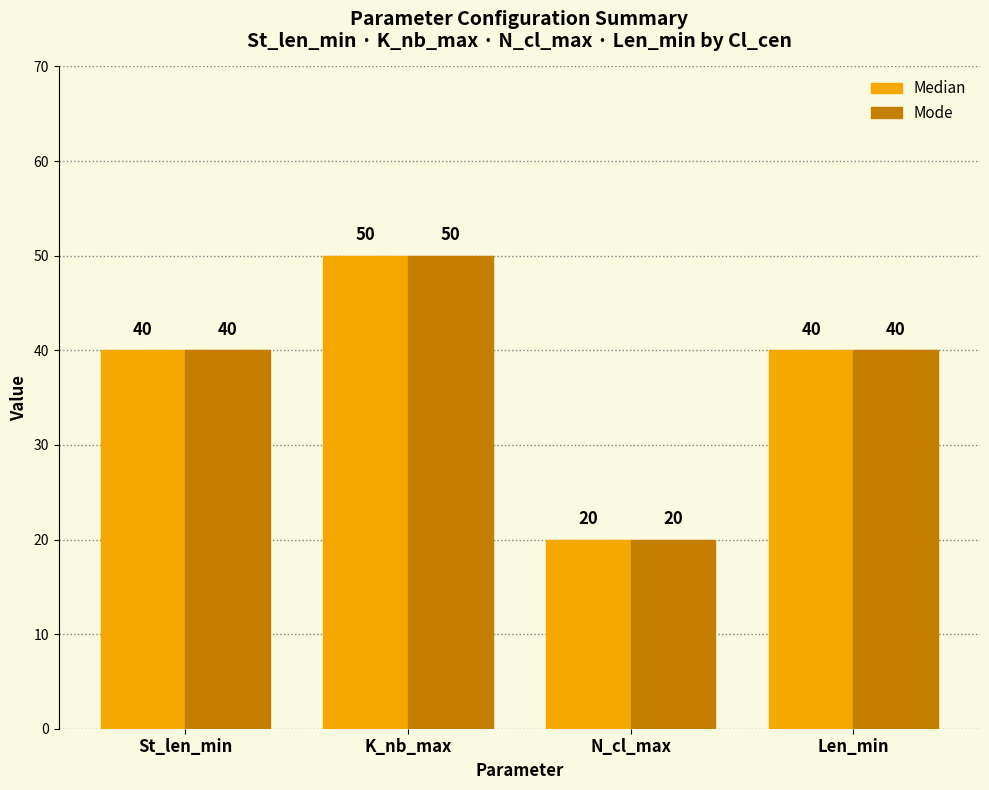

Which label corresponds to the smallest value in the chart?

N_cl_max